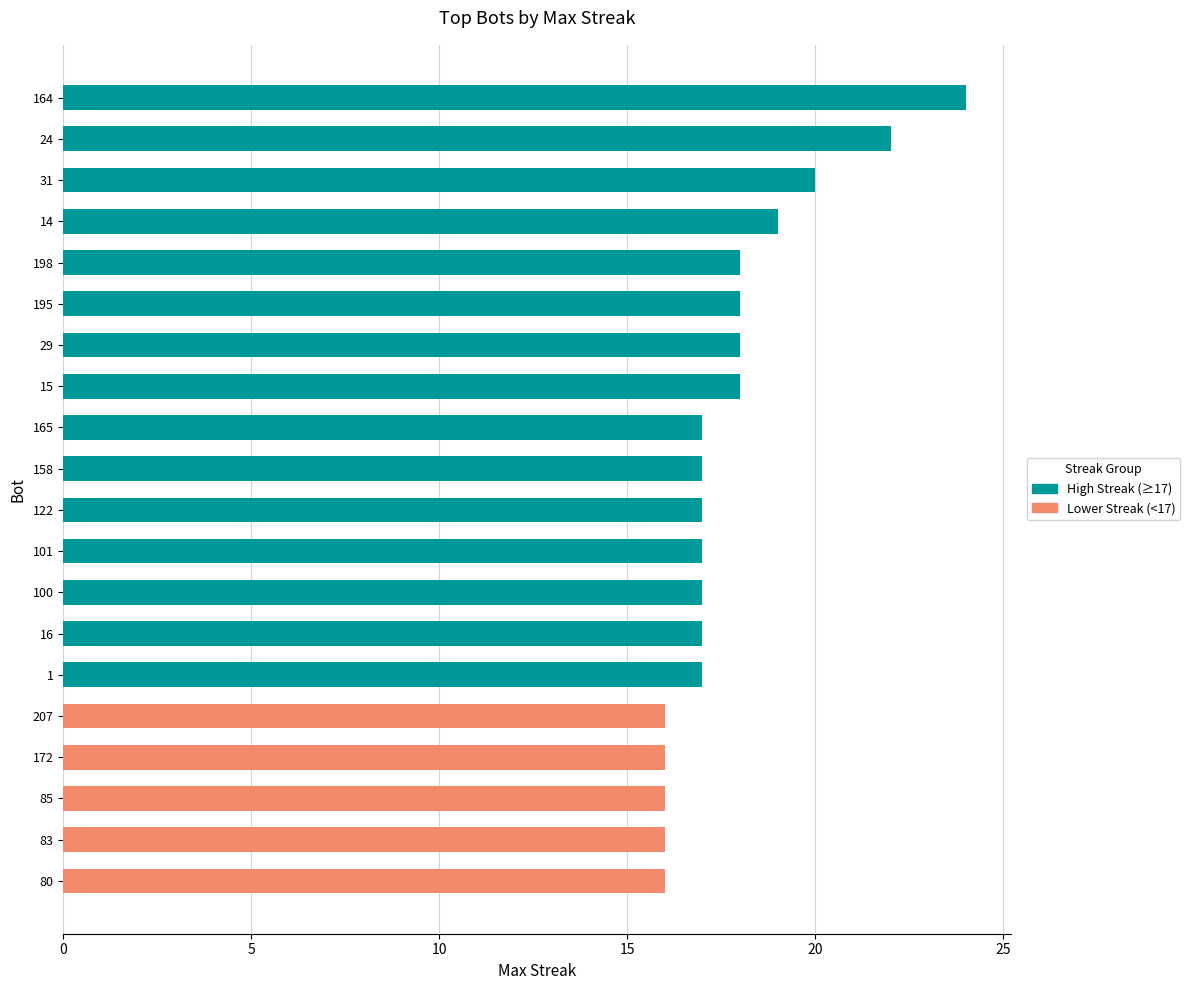

Reading top to bottom, what are all the values shown in this chart?

24	22	20	19	18	18	18	18	17	17	17	17	17	17	17	16	16	16	16	16